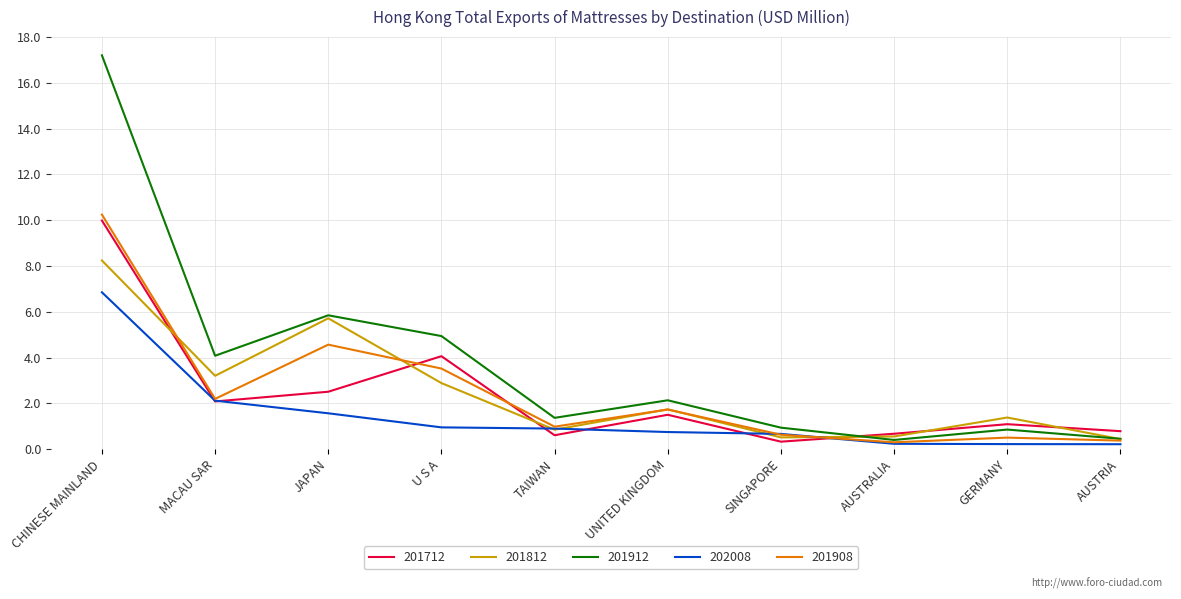

Where is the first local maximum for 201712?

U S A